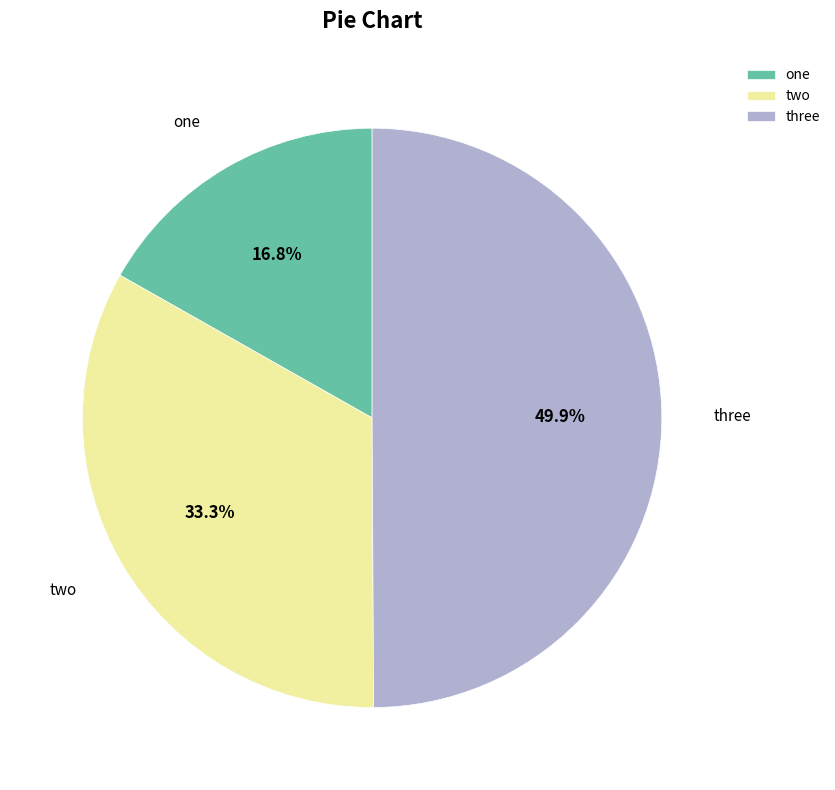

How many segments does this pie chart have?

3